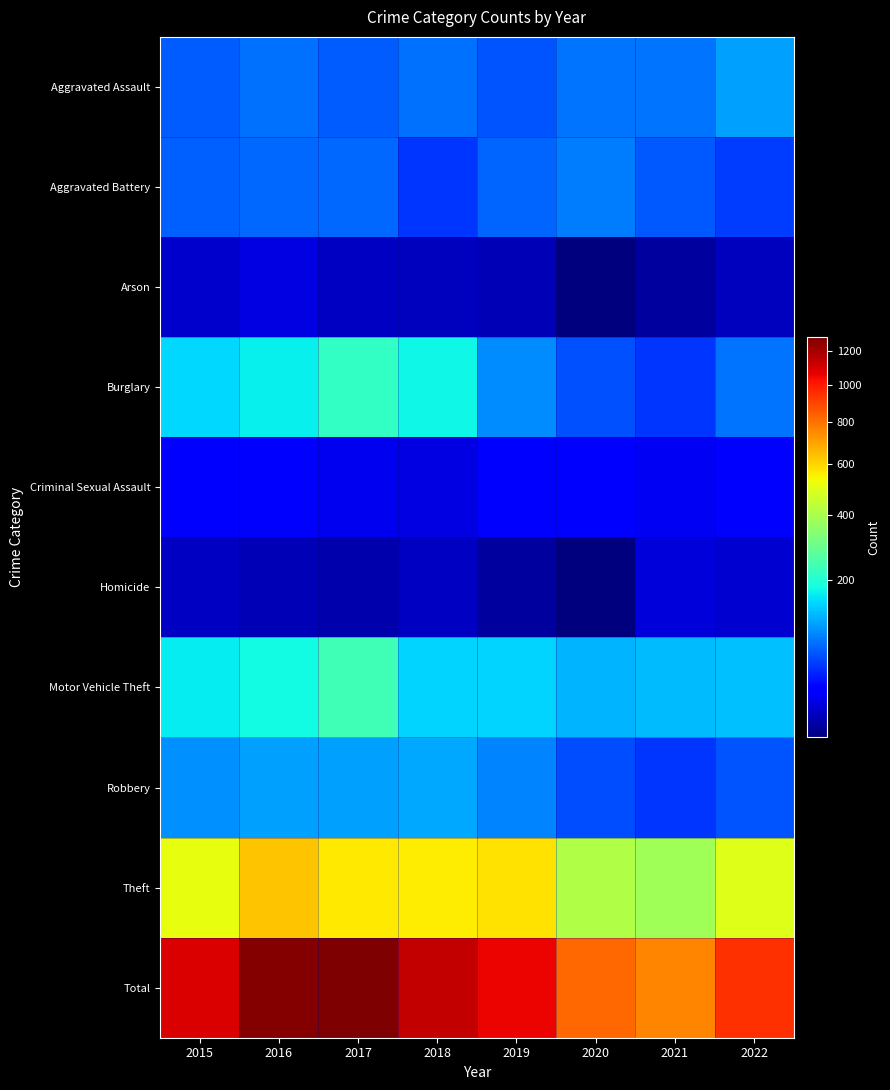

Which category has the highest value across all series?

2017